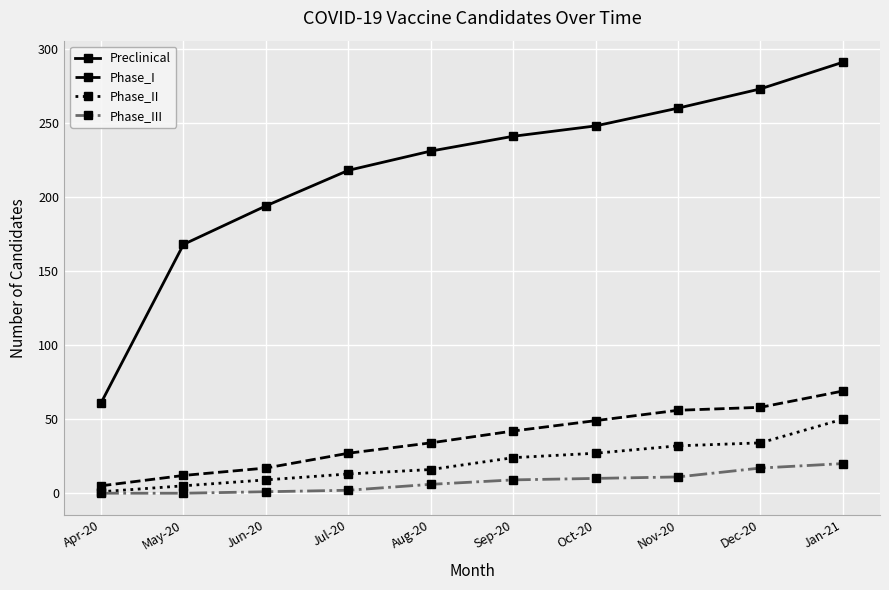

What is the maximum value shown in the chart?

291